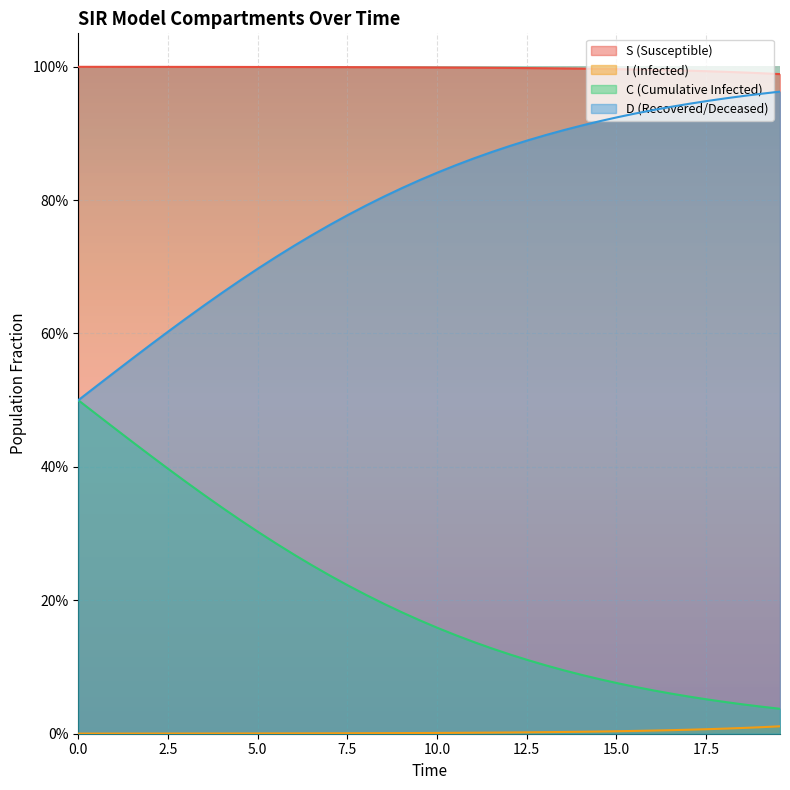

Does the chart display data point markers on the line(s)?

No